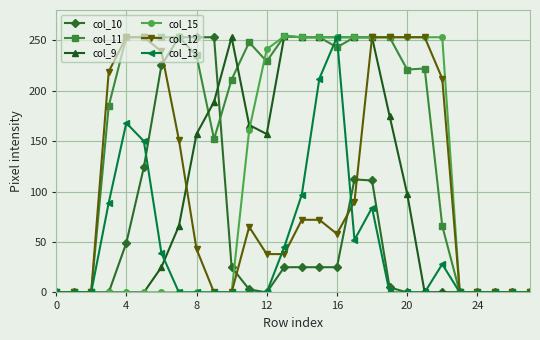

Which series has the largest total across all categories?

col_11